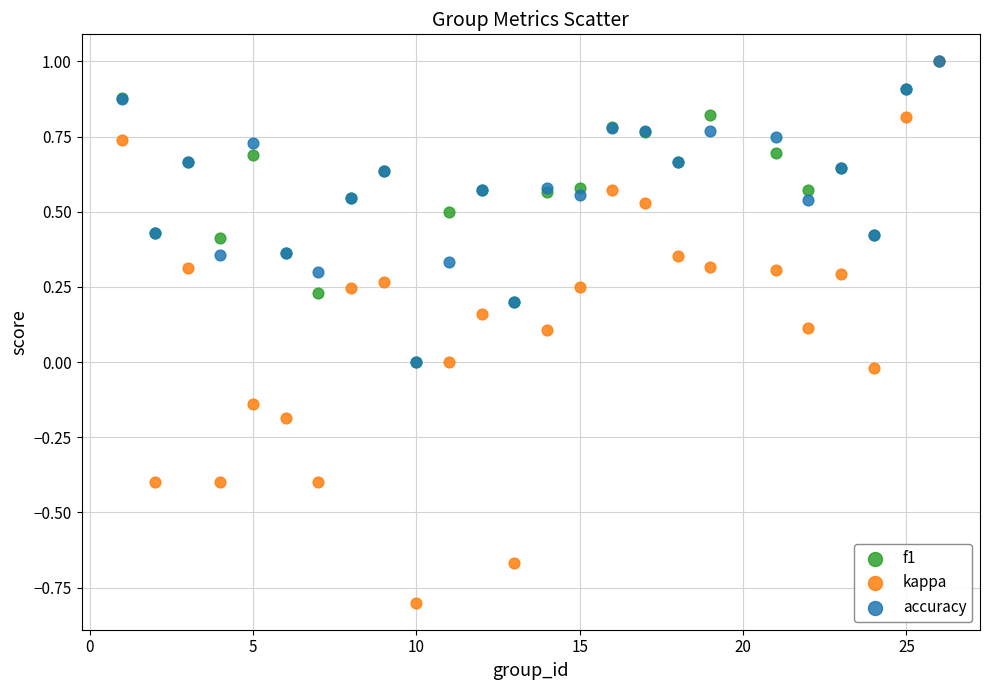

Which series reaches the minimum Y coordinate?

kappa